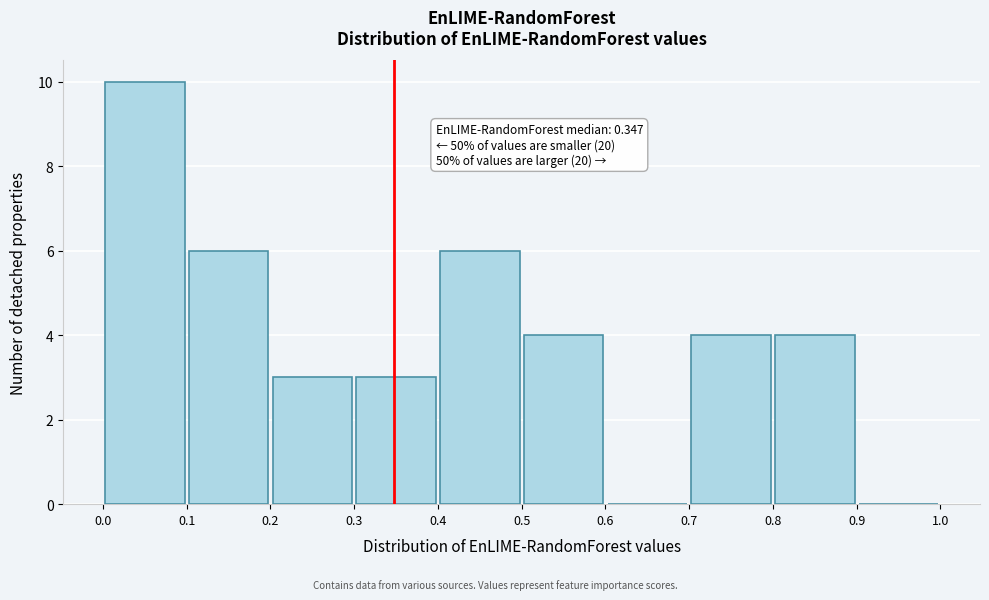

Over which range of the x-axis is the bar tallest?

0.0 to 0.1